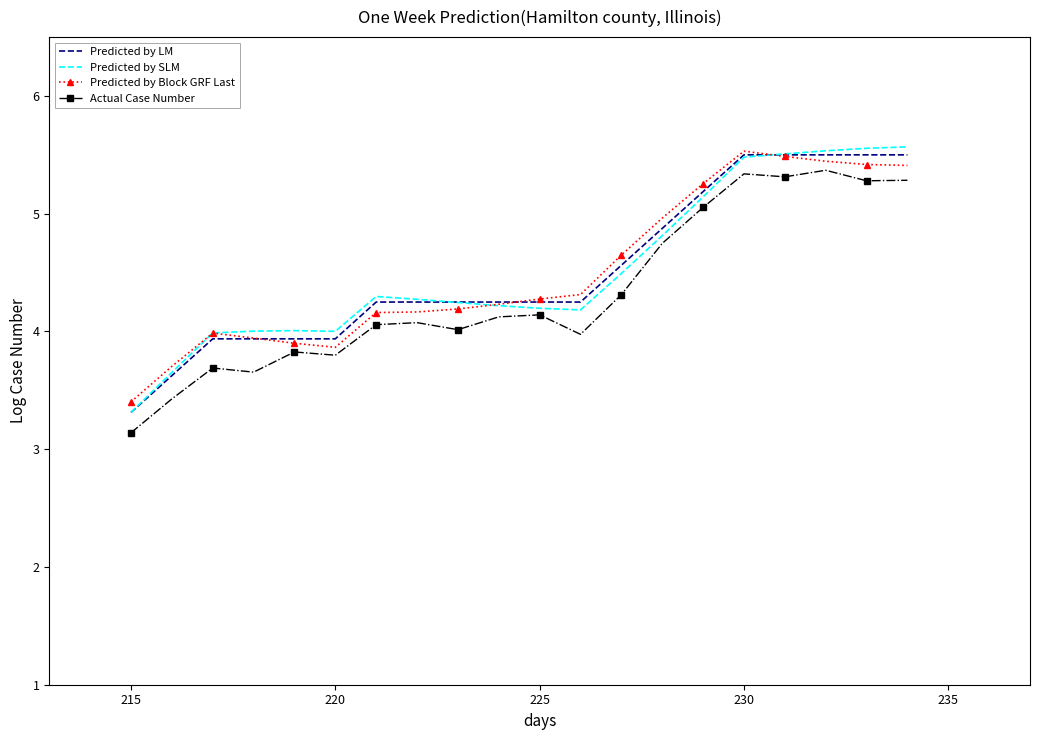

How many interior local peaks does the Actual Case Number series have?

6